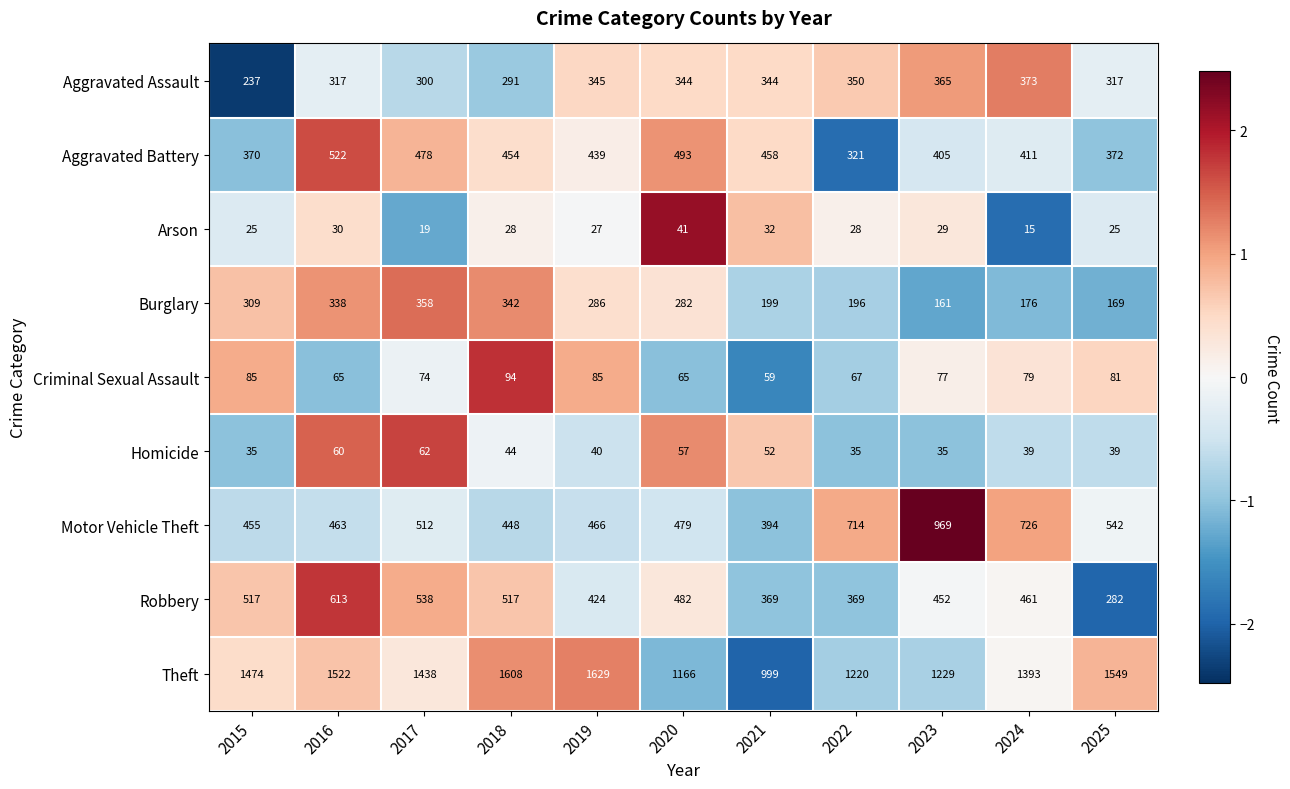

The Homicide series shows 62 at 2024. True or false?

False